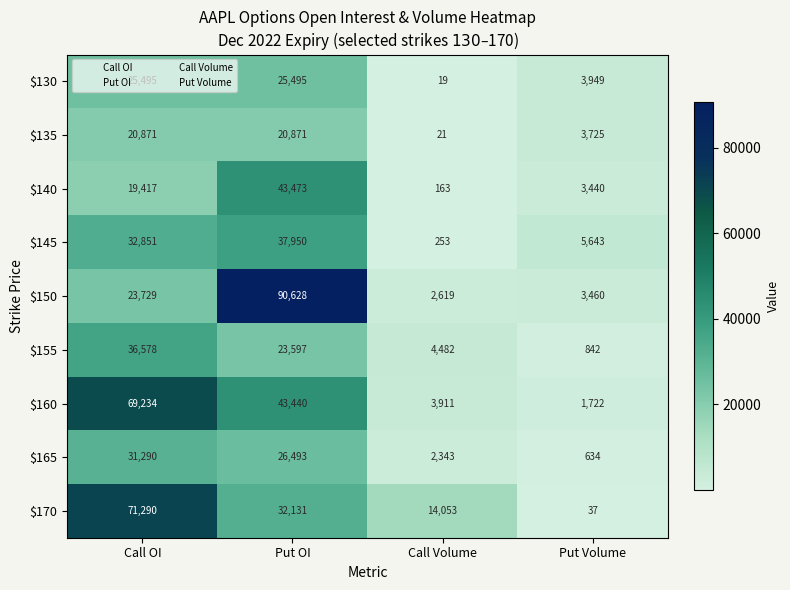

The value of $160 at Put Volume is 1722. True or false?

True